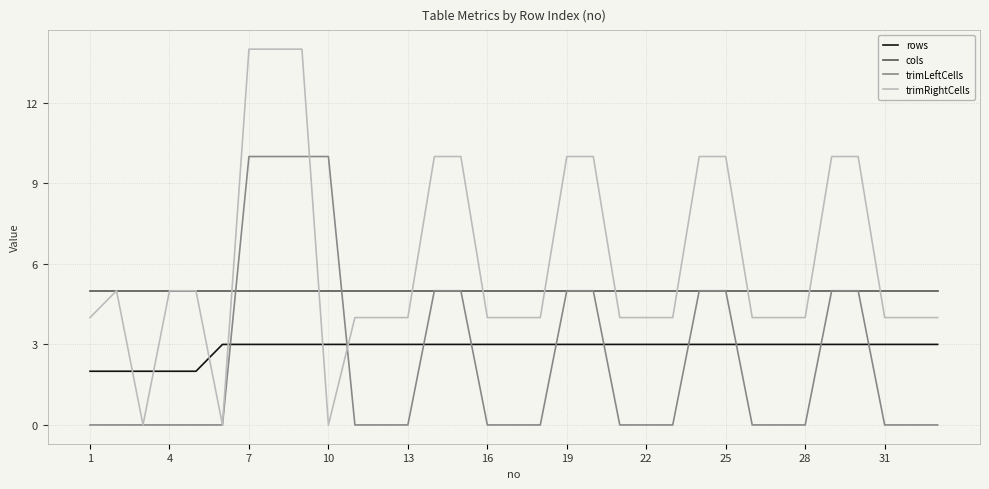

What is the maximum value shown in the chart?

14